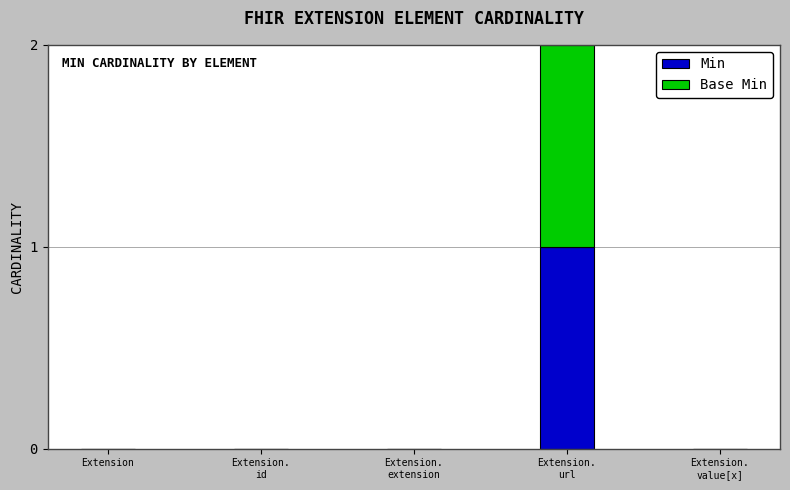

How many Min values are between 0 and 1?

5